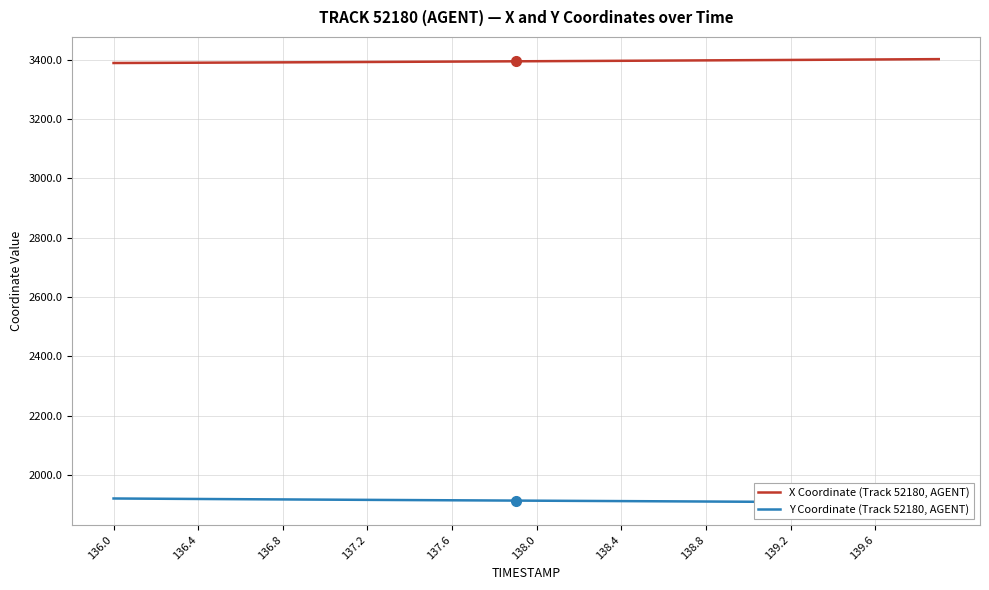

Is this an area chart (filled region under the line)?

No